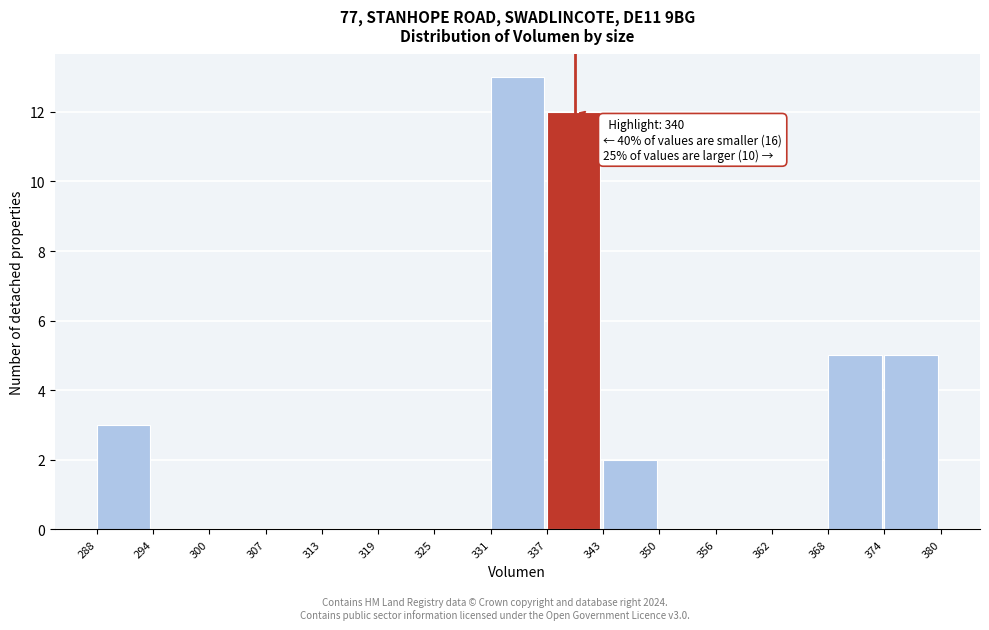

Over which range of the x-axis is the bar tallest?

331 to 337